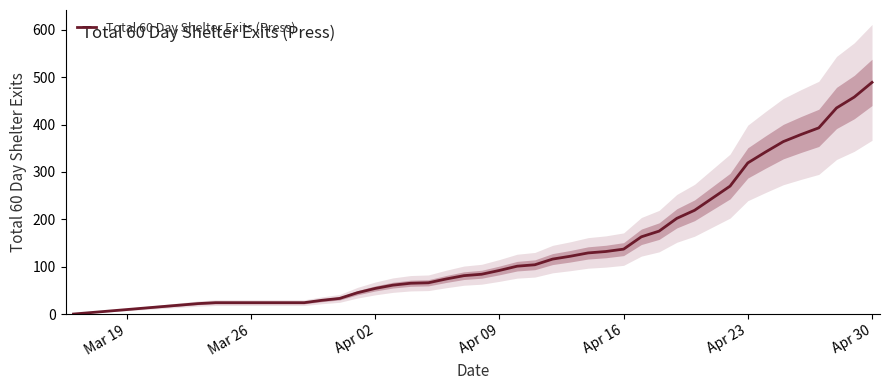

The Total 60 Day Shelter Exits (Press) series shows 24 at Mar 26. True or false?

True